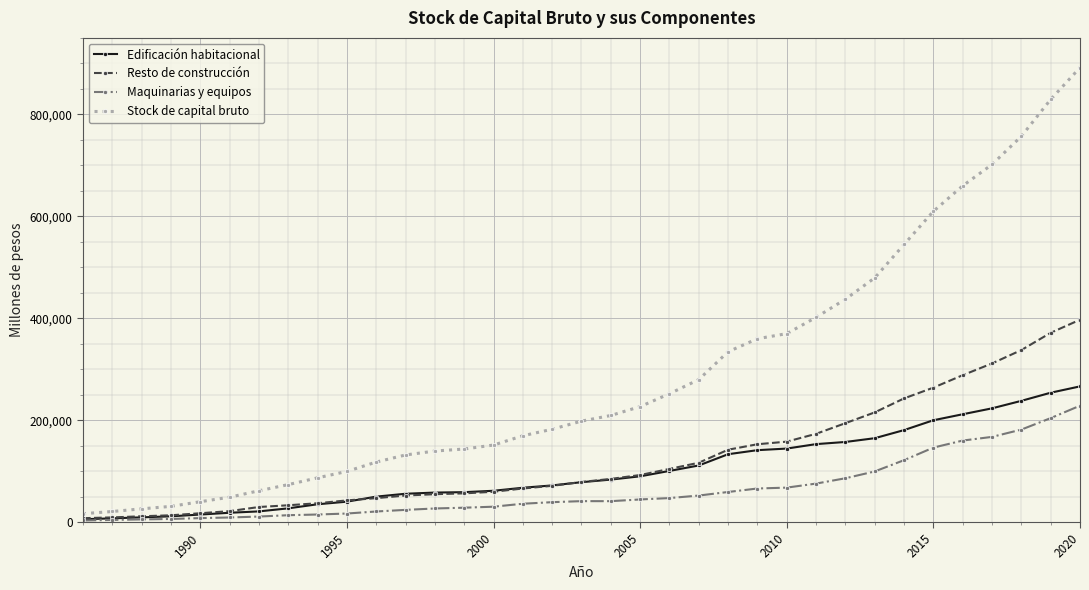

How many lines are shown in the chart?

4